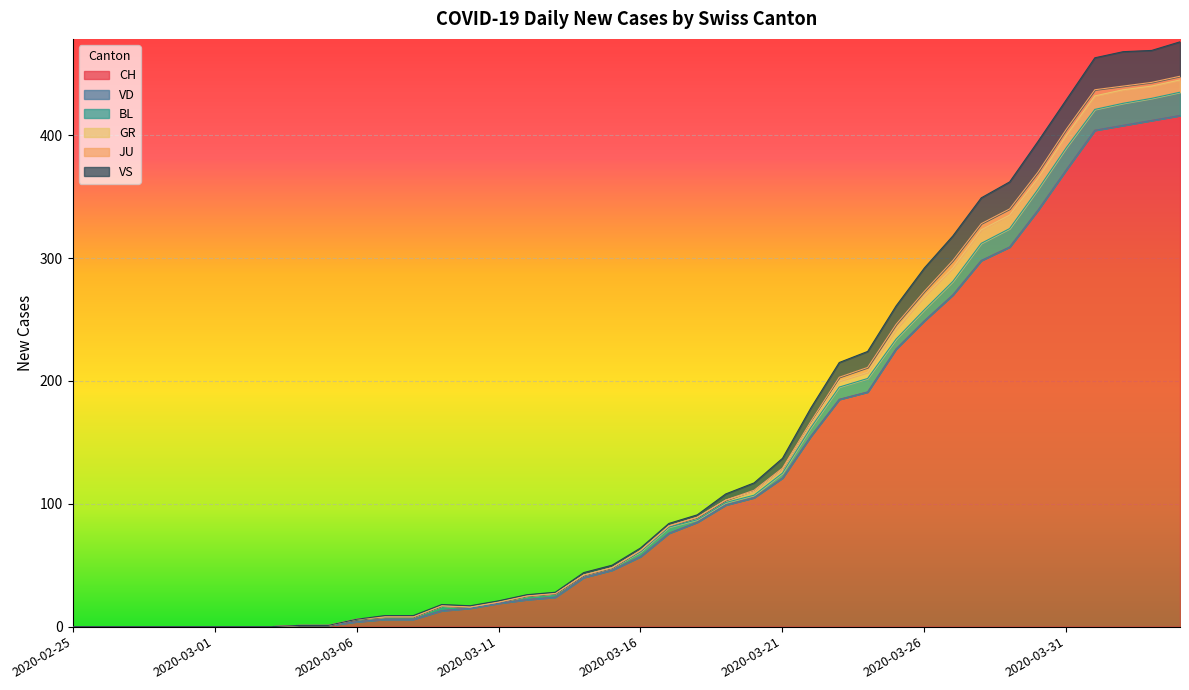

The GR series shows 0 at 2020-03-07. True or false?

True